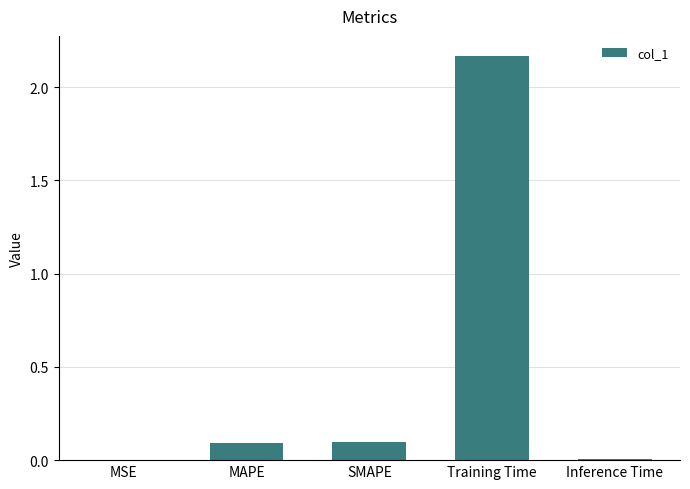

Are the bars grouped side by side (vs. stacked)?

No